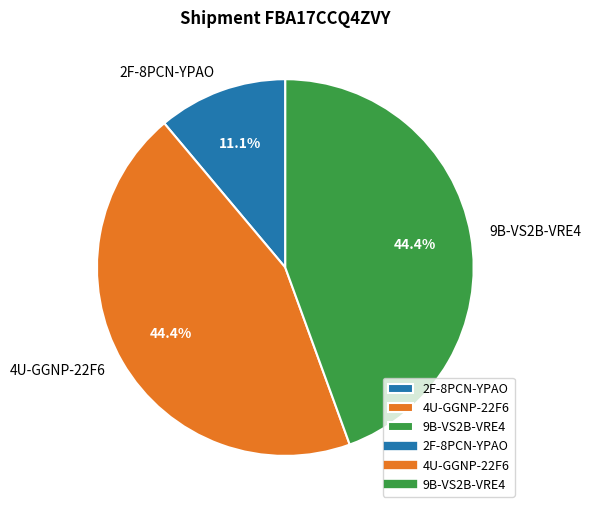

What percentage is the 2F-8PCN-YPAO slice, to the nearest percent?

11%